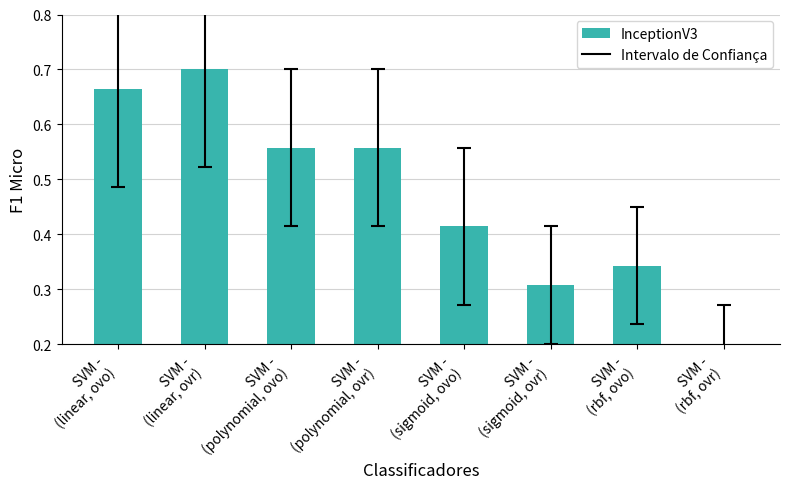

Where is the data nearest to the value 0?

SVM -
(rbf, ovr)